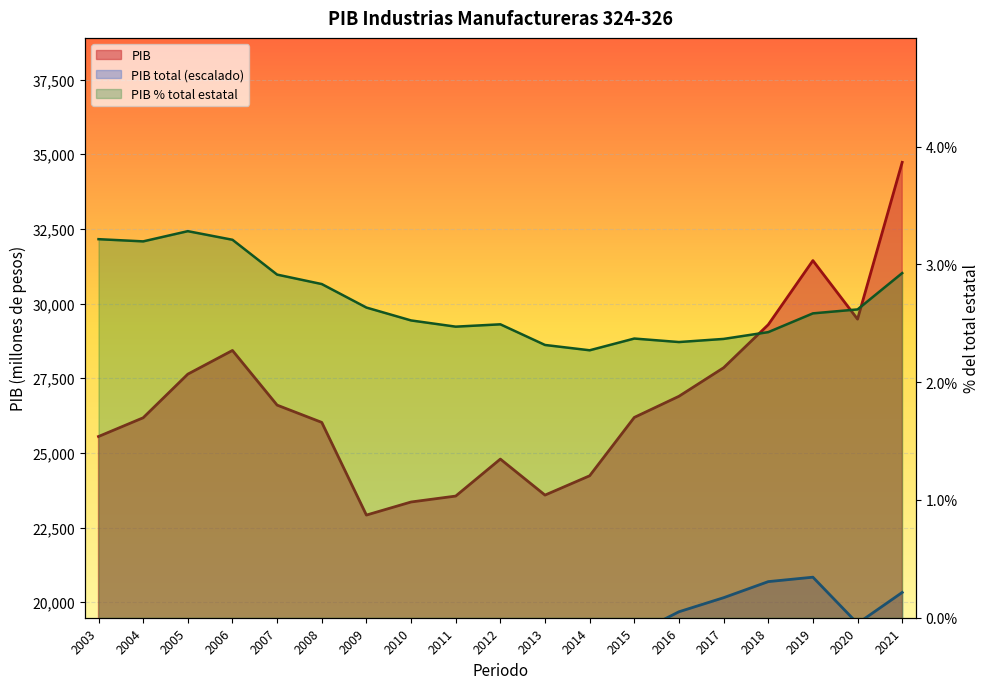

How many data points in PIB total are less than 17044?

9